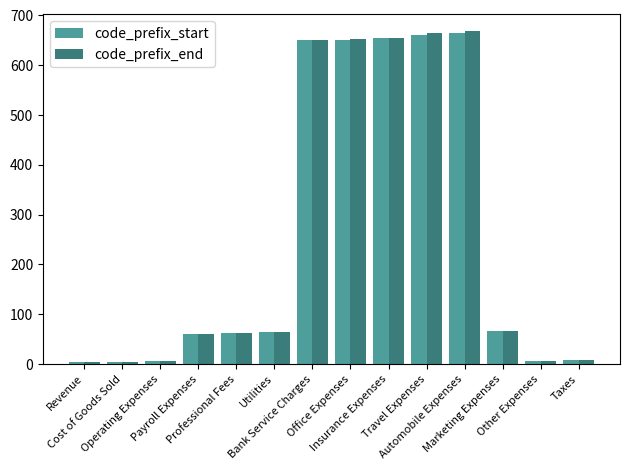

What is the value of the code_prefix_end bar at the 7th from the left?

650